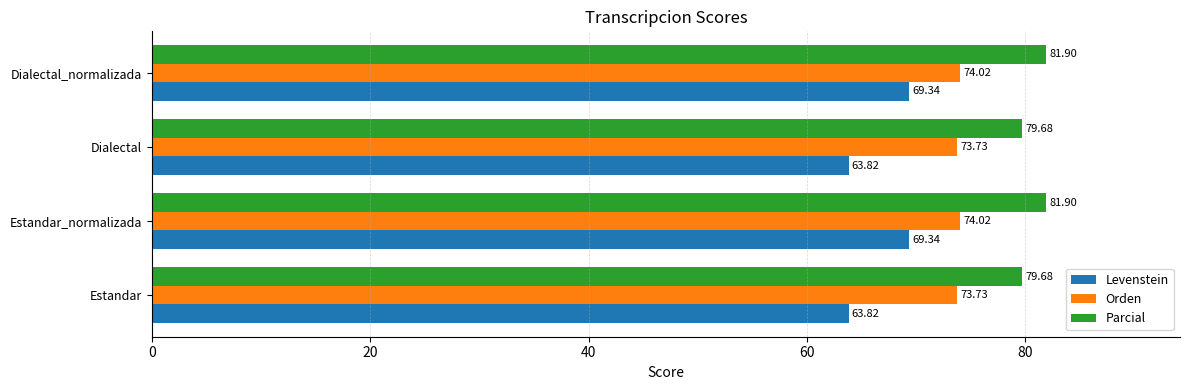

Which series has the largest range (max minus min)?

Levenstein